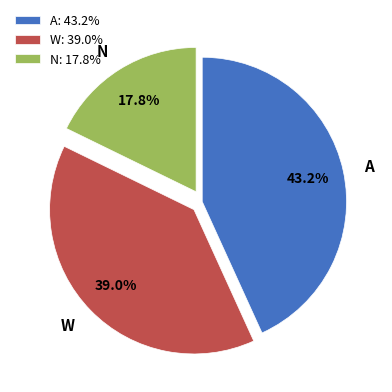

Between A and N, which is larger?

A